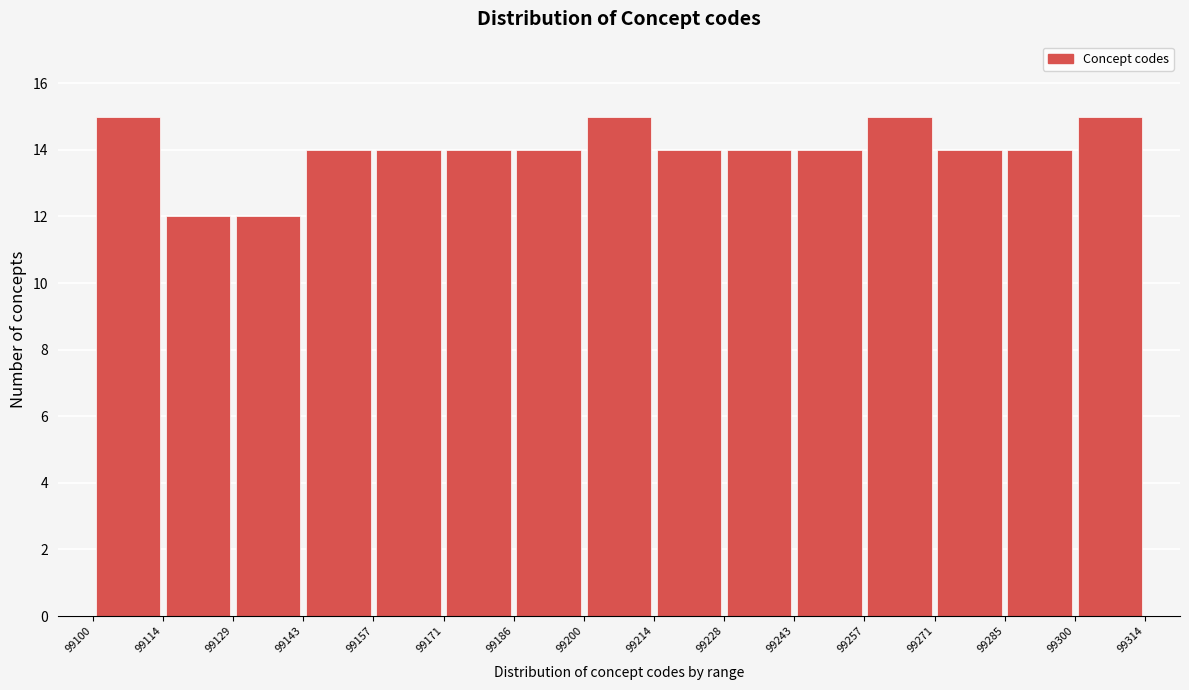

Reading left to right, transcribe this chart: for each bar, give the range it covers on the x-axis and its height. The values are not printed on the chart, so give them approximately, as read against the axis.

99100 to 99114: 15
99114 to 99129: 12
99129 to 99143: 12
99143 to 99157: 14
99157 to 99171: 14
99171 to 99186: 14
99186 to 99200: 14
99200 to 99214: 15
99214 to 99228: 14
99228 to 99243: 14
99243 to 99257: 14
99257 to 99271: 15
99271 to 99285: 14
99285 to 99300: 14
99300 to 99314: 15